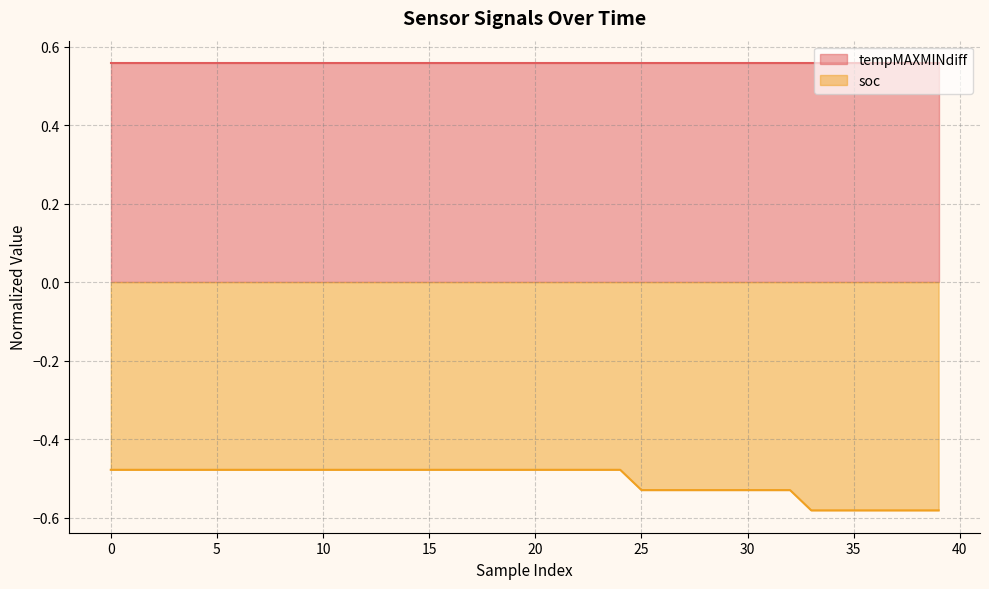

Rank the series by their maximum value, from lowest to highest.

soc, tempMAXMINdiff